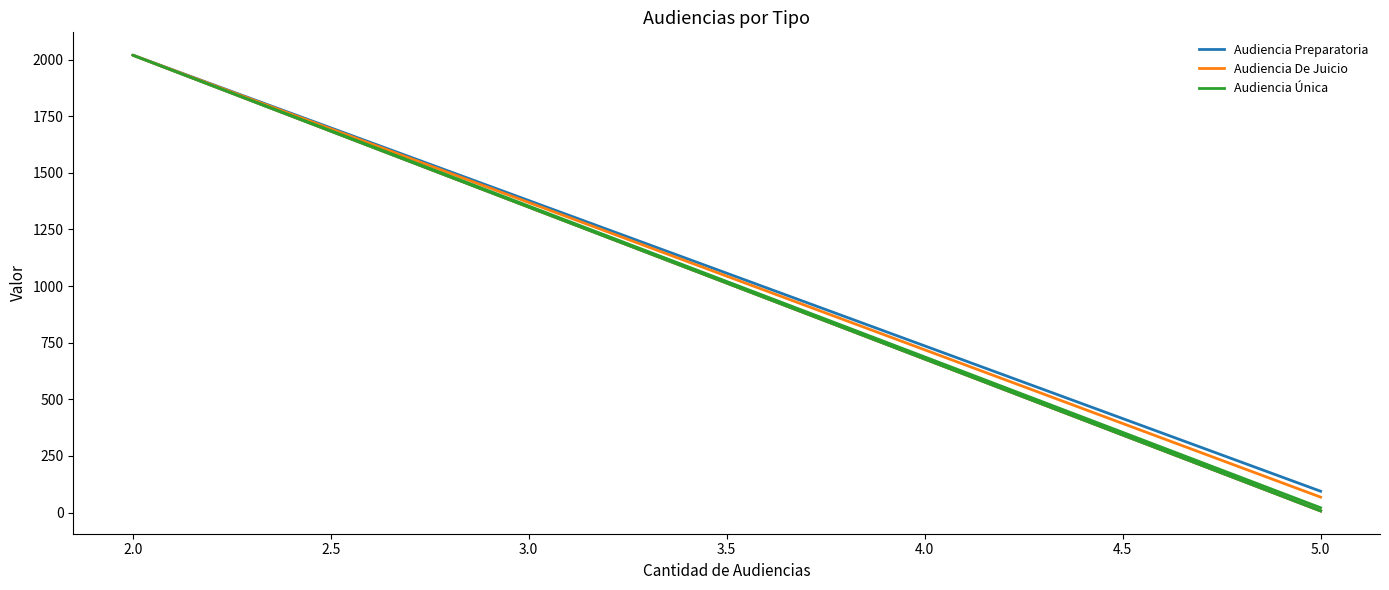

Between 1.5 and 2.5, which series saw the biggest shift?

Audiencia Preparatoria